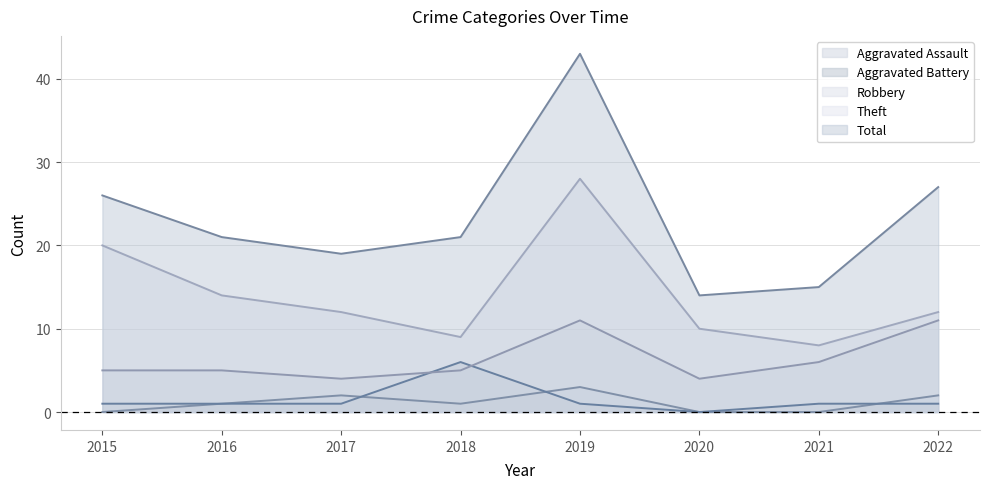

At 2021, list the series in order from smallest to largest.

Aggravated Assault, Aggravated Battery, Robbery, Theft, Total